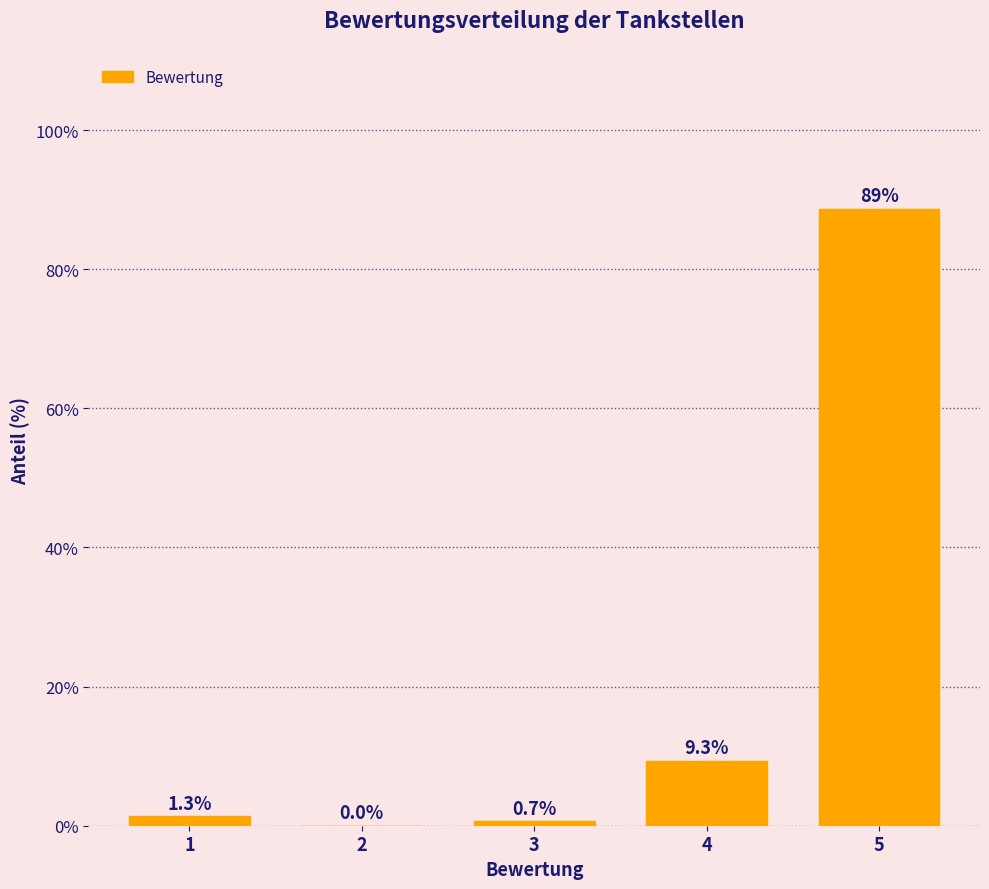

Reading left to right, transcribe all the data shown in this chart.

1=1.3	2=0.0	3=0.7	4=9.3	5=88.7